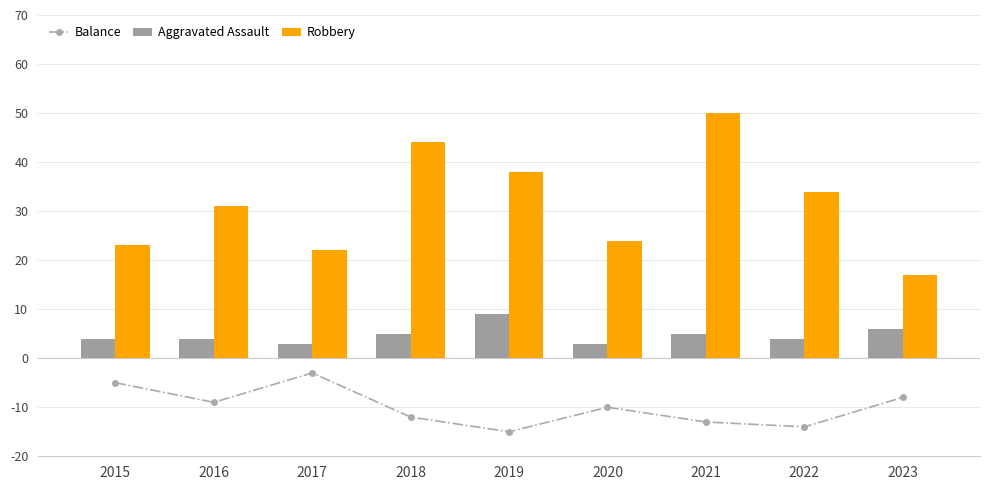

True or false: Robbery has a value of 38 at 2019.

True